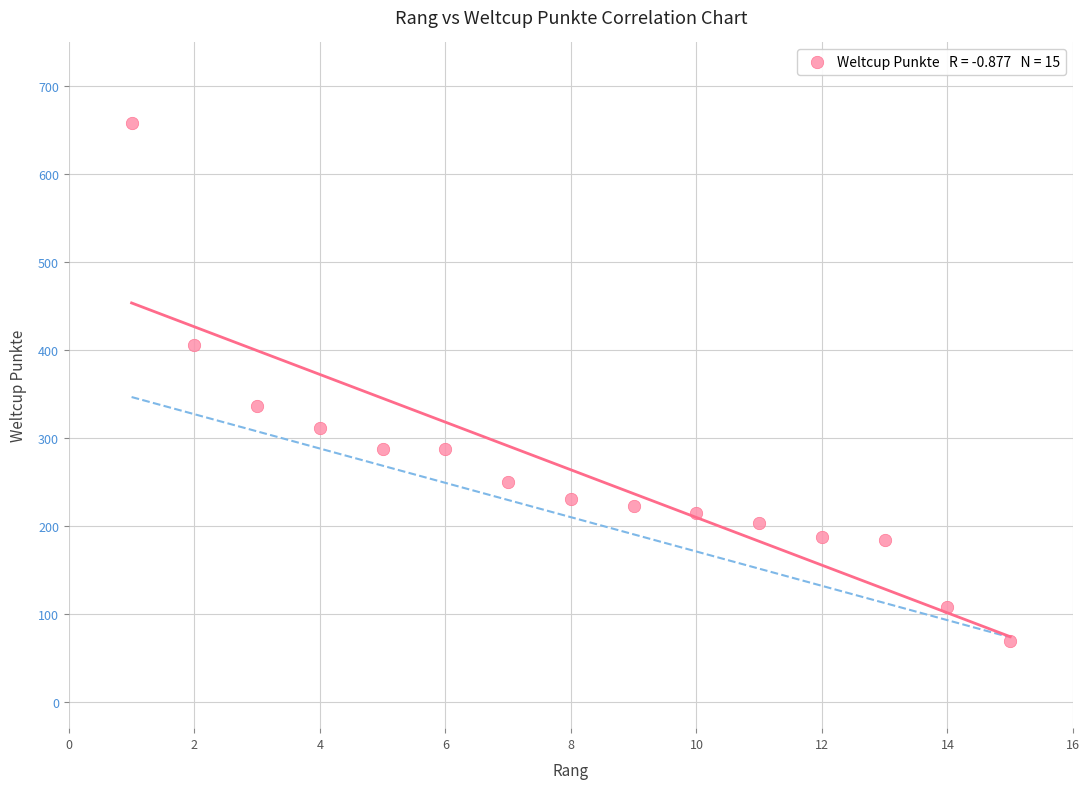

What is the range of Y values (max minus min)?

589